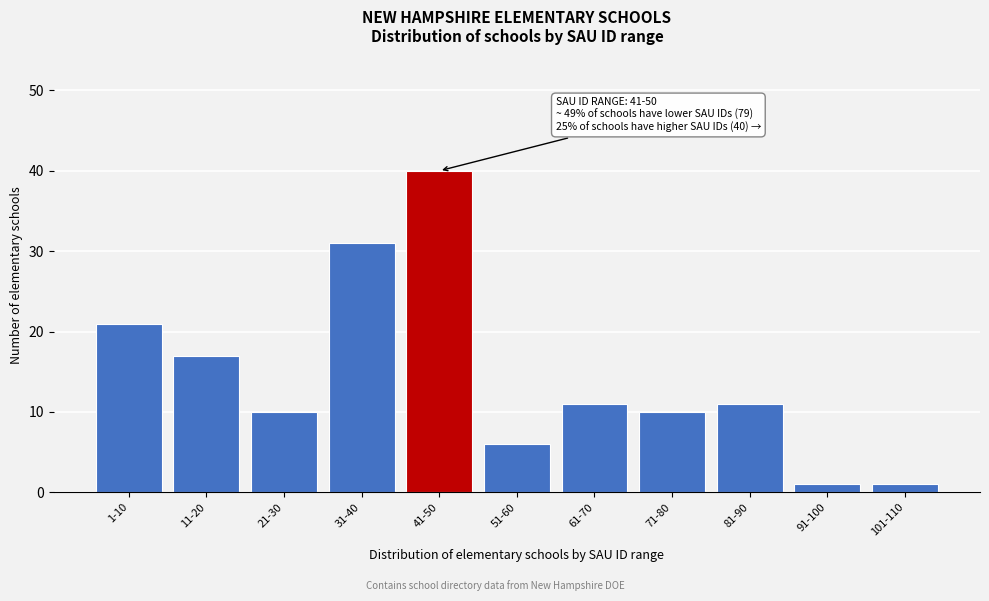

Reading left to right, extract all data points from this chart.

1-10=21	11-20=17	21-30=10	31-40=31	41-50=40	51-60=6	61-70=11	71-80=10	81-90=11	91-100=1	101-110=1